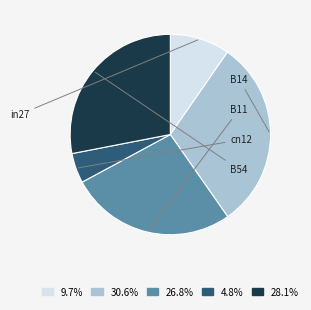

Does in27 account for over 50% of the chart?

No